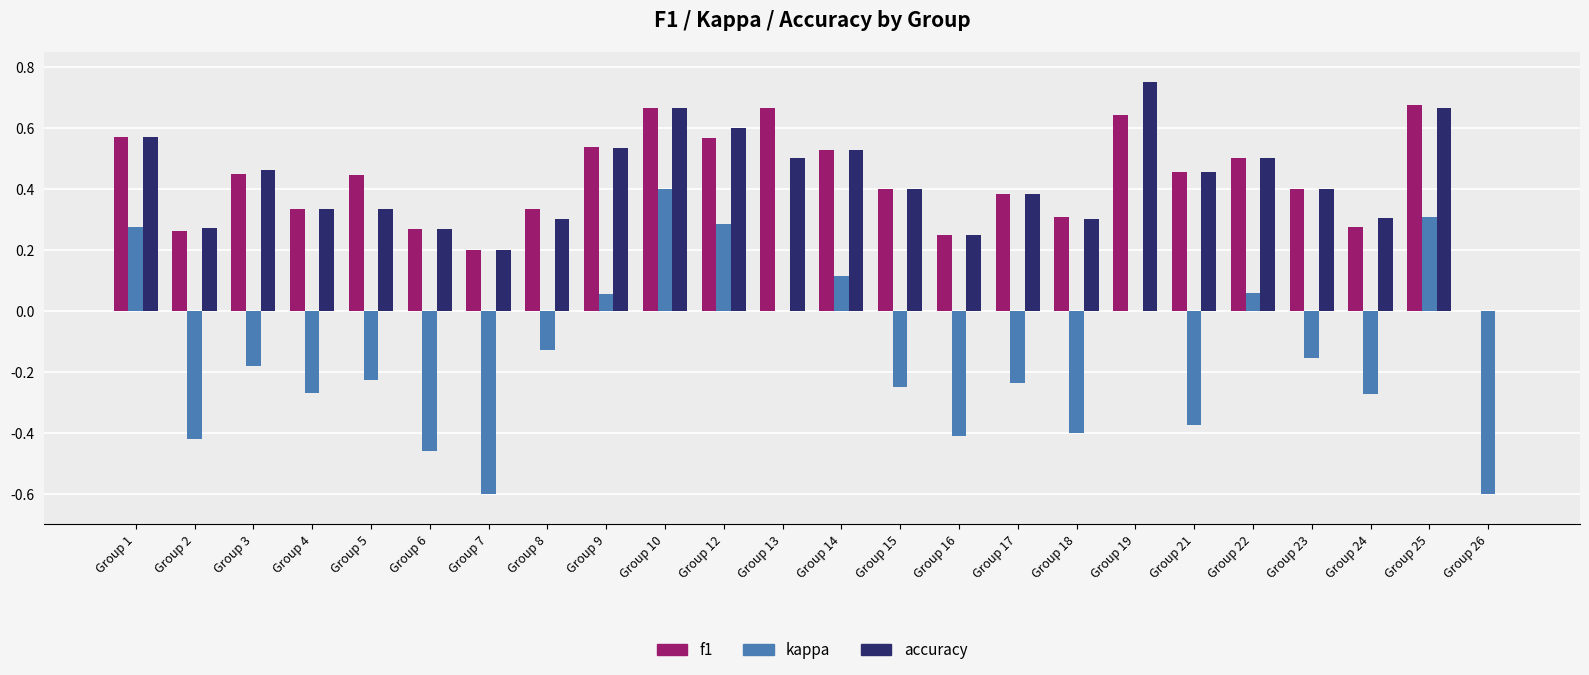

Which label corresponds to the largest value in the chart?

Group 19